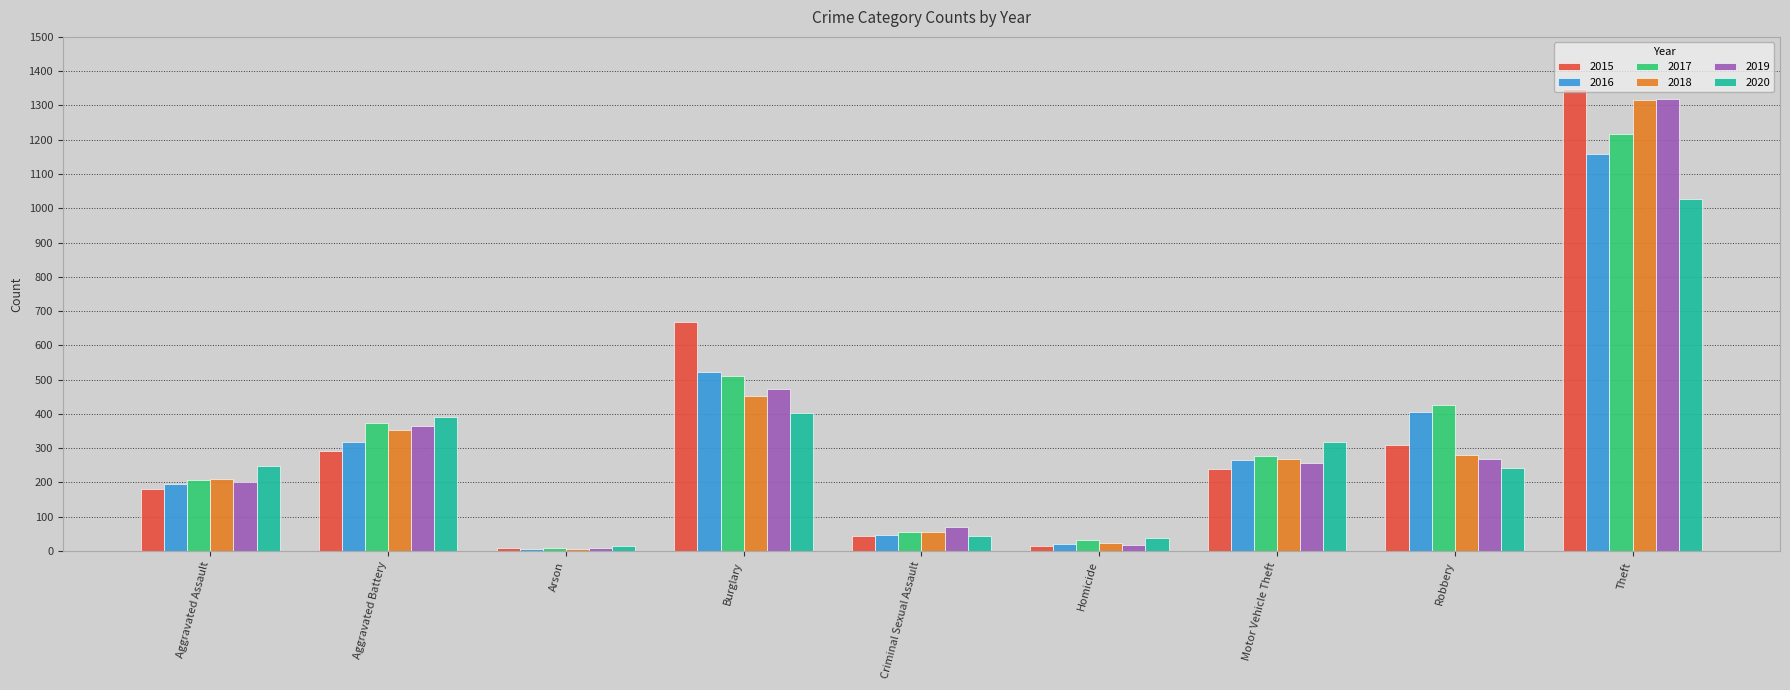

What is the difference between the second highest and minimum values in the 2018 series?

446